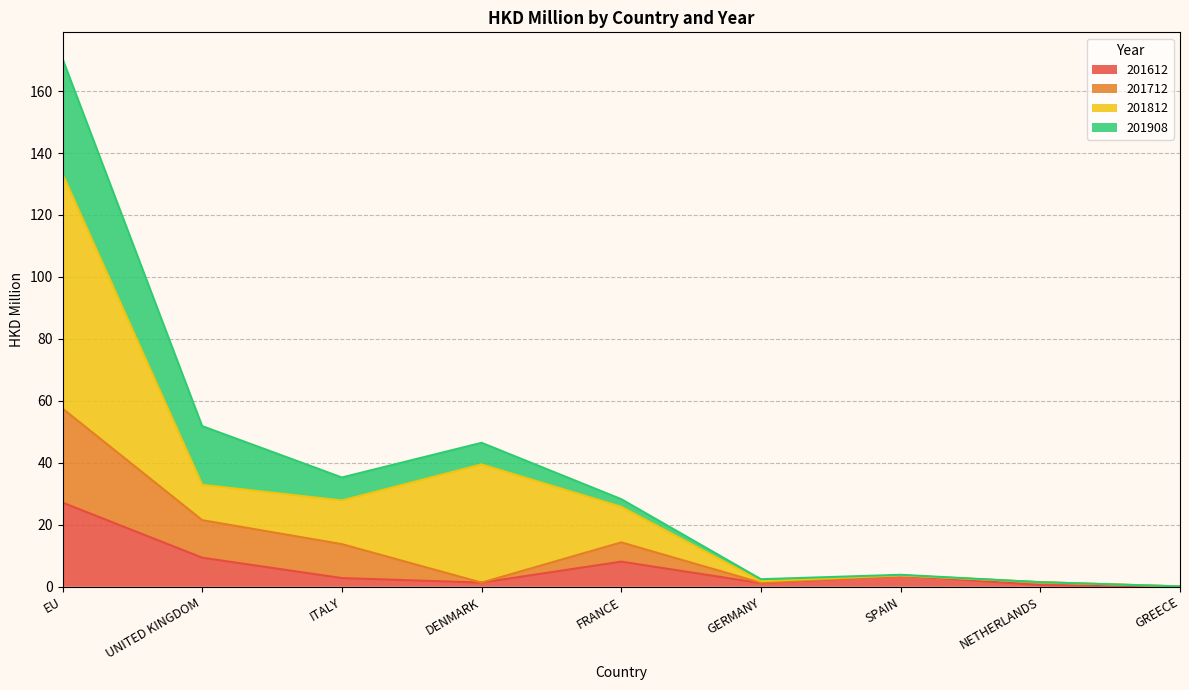

How many categories are shown in the chart?

9